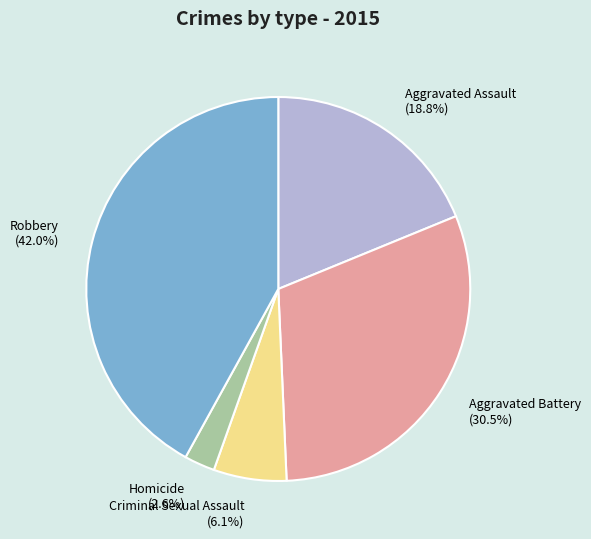

To the nearest percent, what percentage of the pie is Robbery?

42%